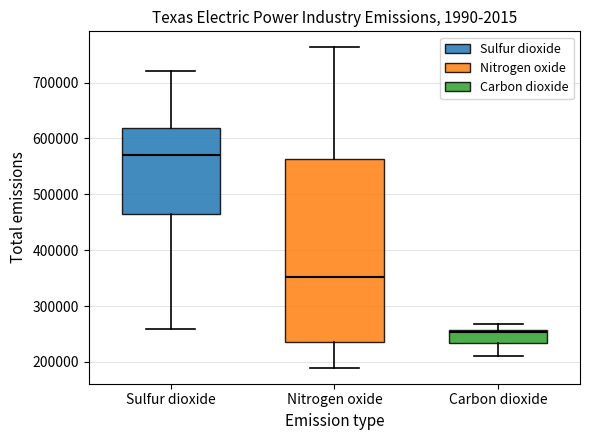

Reading left to right, read every box against the y-axis: the position of its median line, the range the box covers, and the ends of its whiskers. The values are not printed on the chart, so give them approximately, as read against the axis.

Sulfur dioxide: median 570000, box 460000 to 620000, whiskers 260000 to 720000
Nitrogen oxide: median 350000, box 240000 to 560000, whiskers 190000 to 760000
Carbon dioxide: median 250000, box 230000 to 260000, whiskers 210000 to 270000